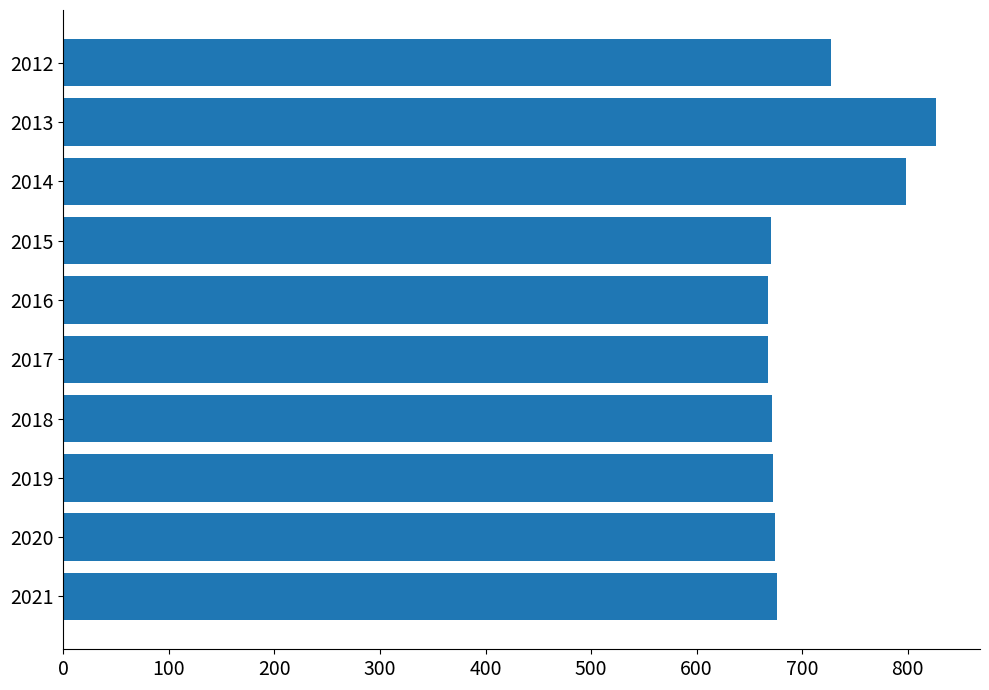

What is the minimum value shown in the chart?

668